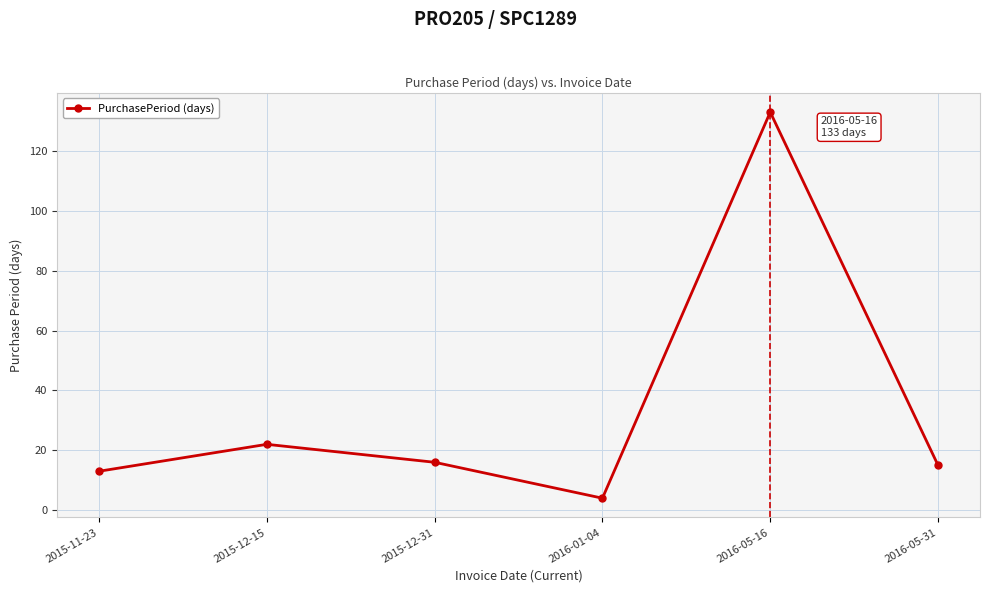

What is the label of the 6th point from the left?

2016-05-31